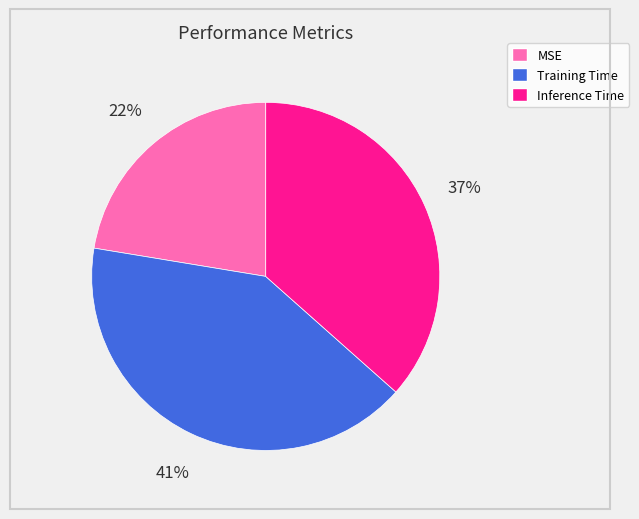

Count the number of slices in the pie.

3